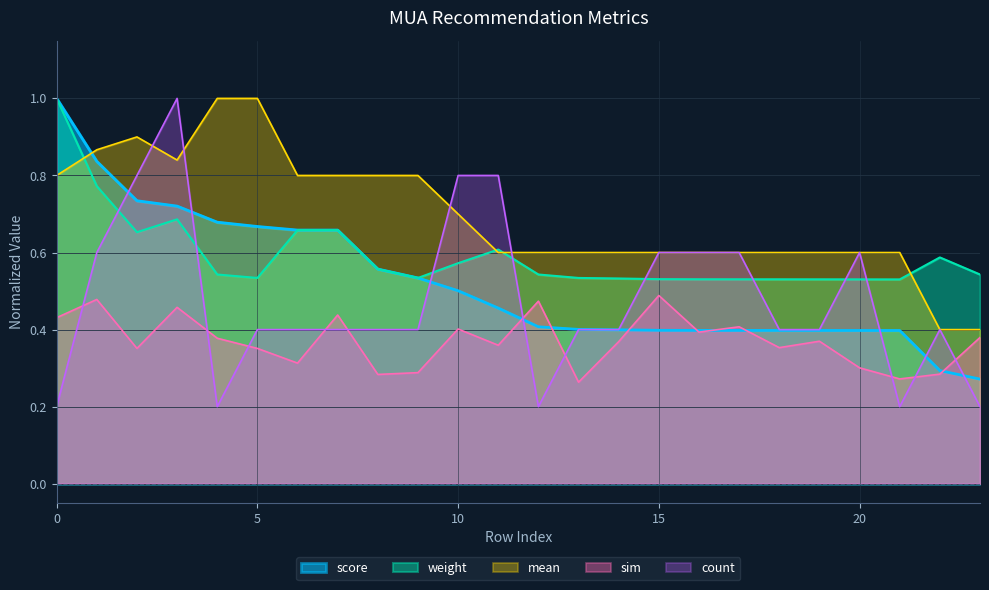

Where is mean nearest to the value 0?

22